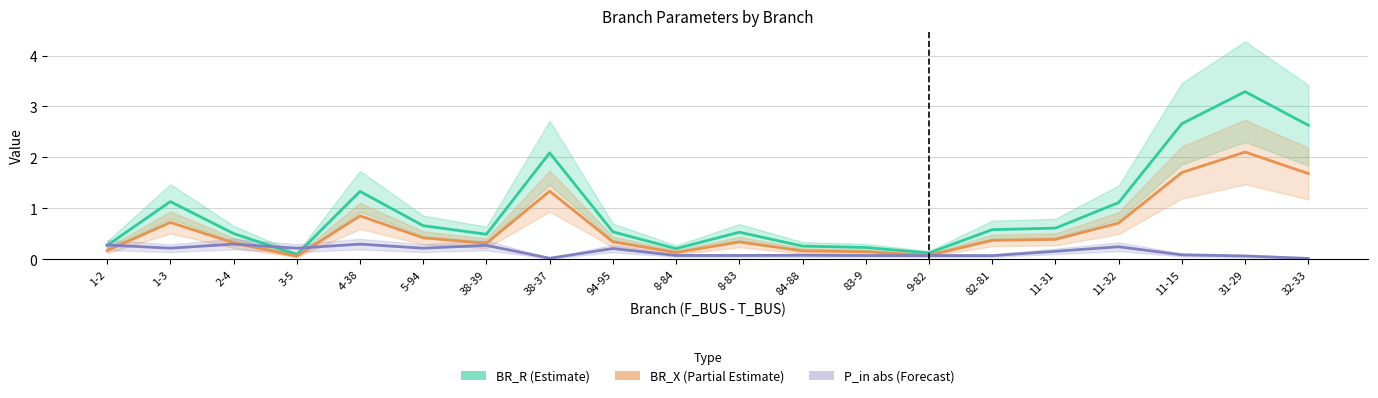

In P_in (abs), how many points are lower than both neighbors (excluding endpoints)?

6